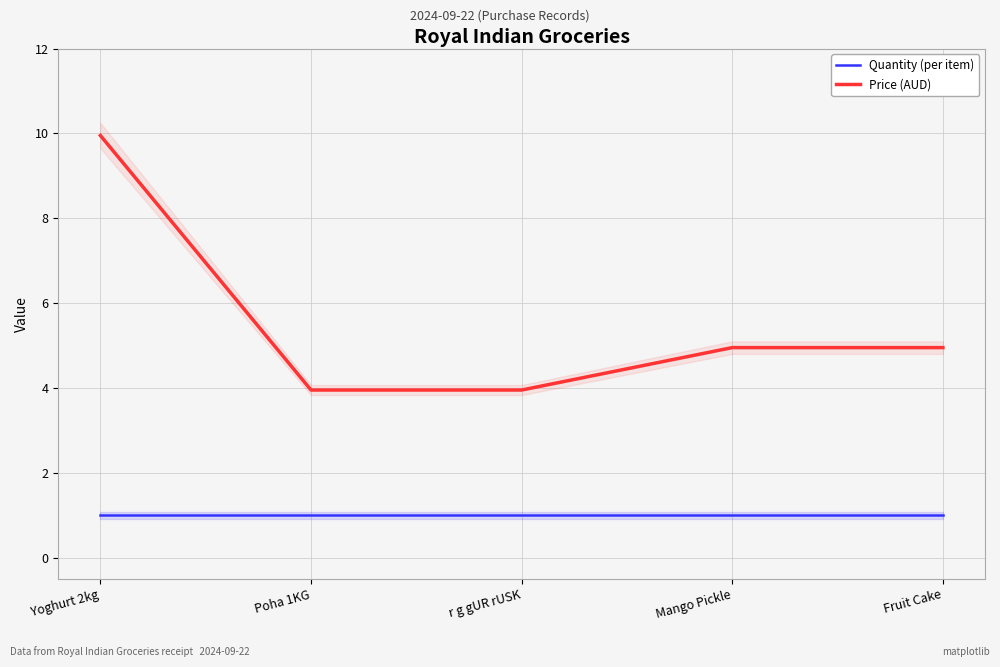

Which series has the largest range (max minus min)?

Price (AUD)